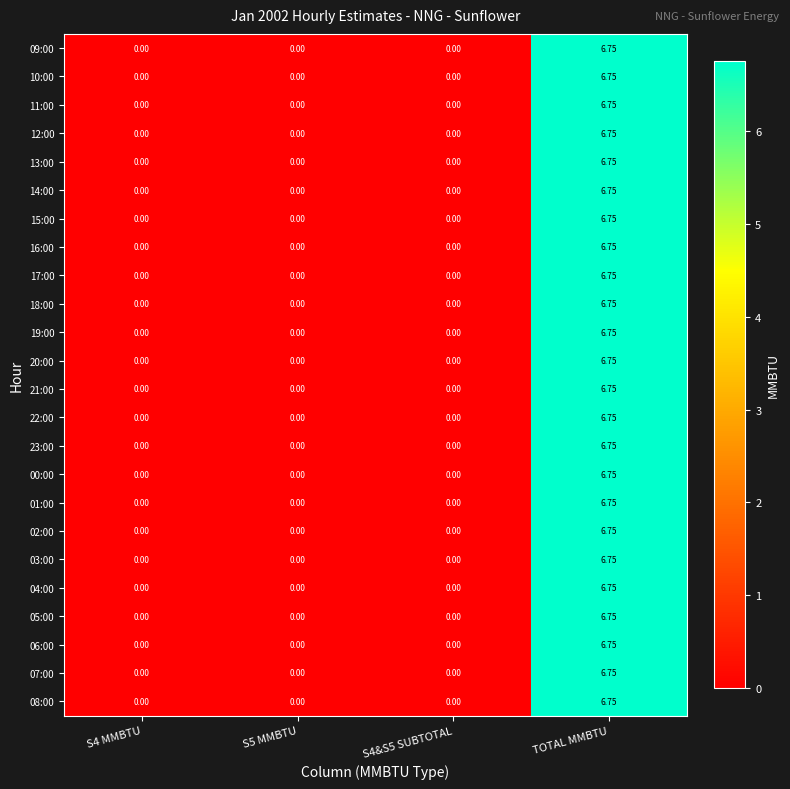

At which category is the sum across all series the highest?

TOTAL MMBTU